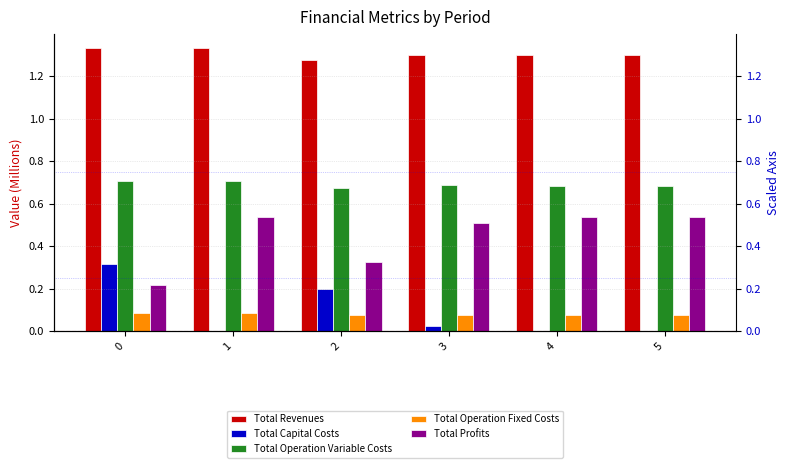

How many bars are there in total?

30